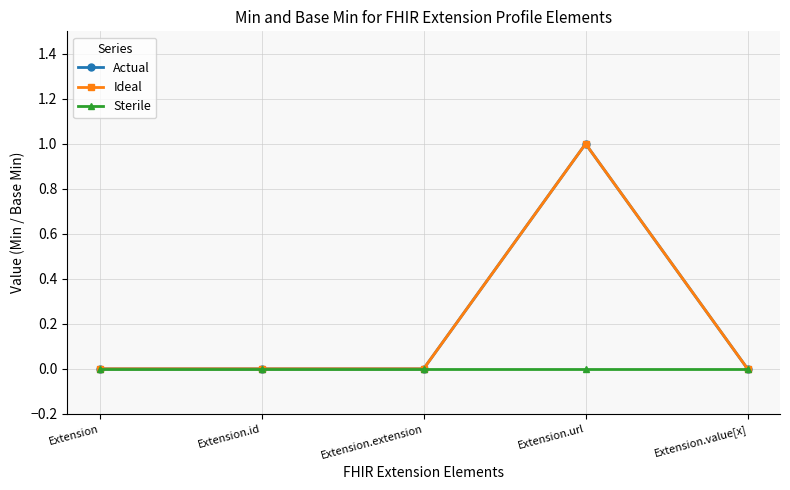

List the series in order of their peak value, lowest first.

Sterile, Actual, Ideal